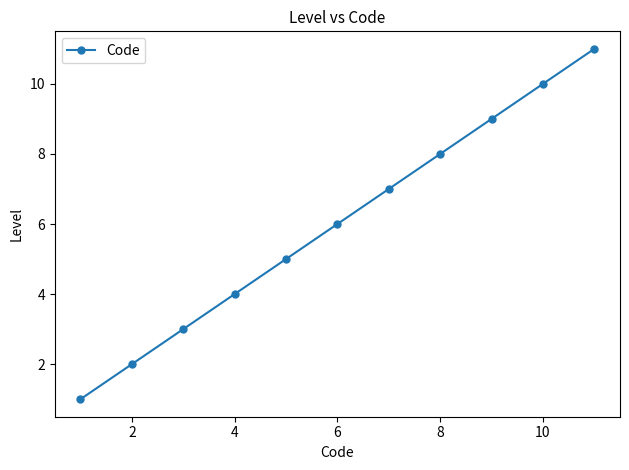

True or false: the data has more than 0 interior local peaks.

False